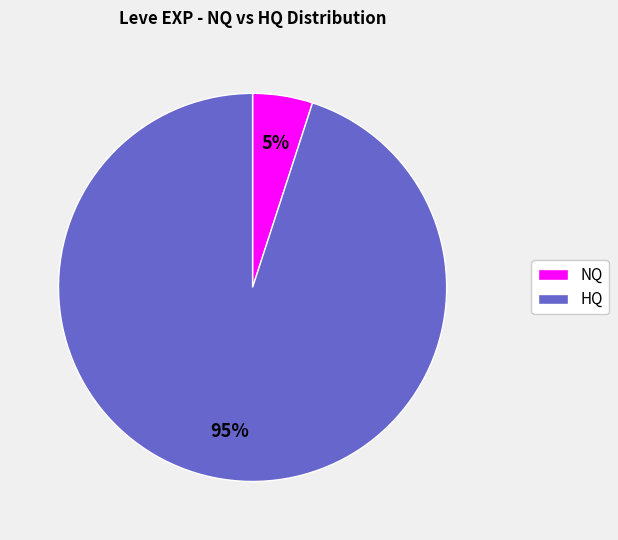

To the nearest percent, what is the difference between the largest and smallest slice percentages?

90%